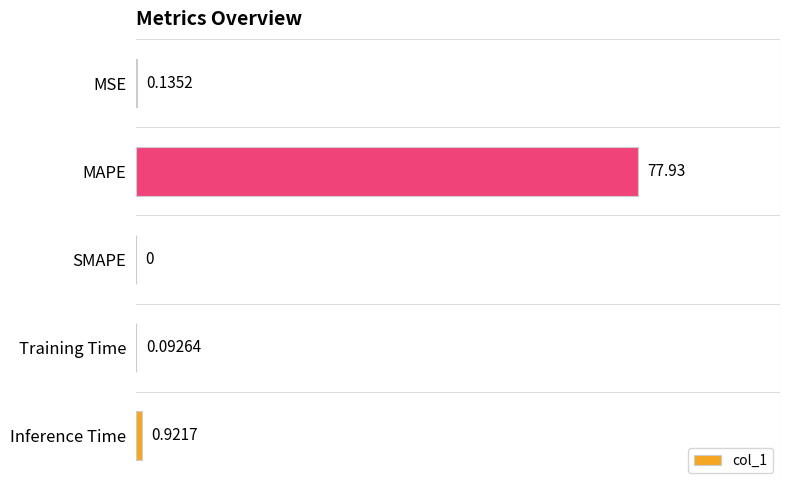

Which has a higher value, SMAPE or MAPE?

MAPE